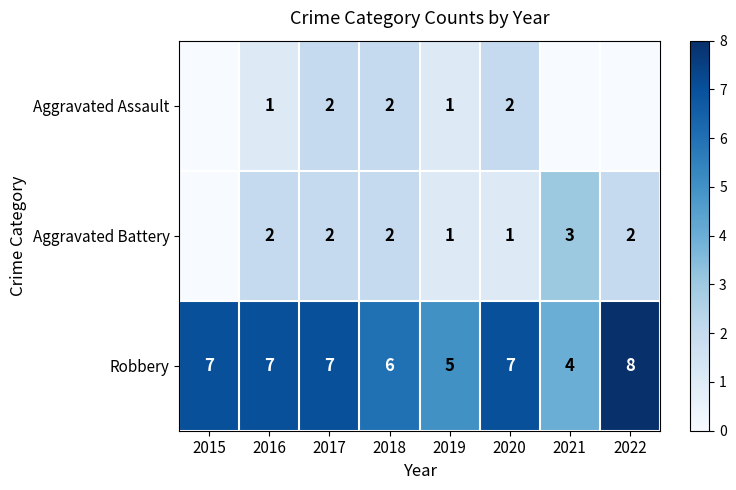

What is the total value across all series at 2016?

10